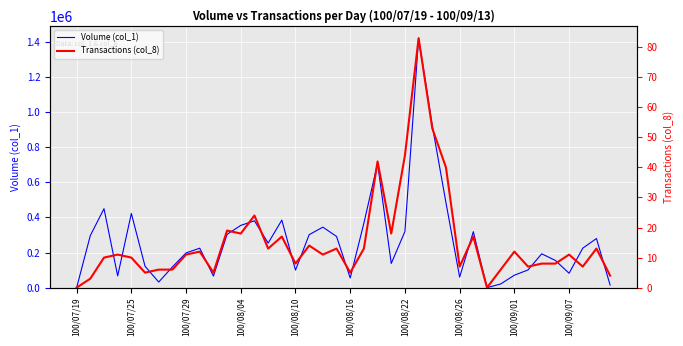

What position from the right is 11?

29